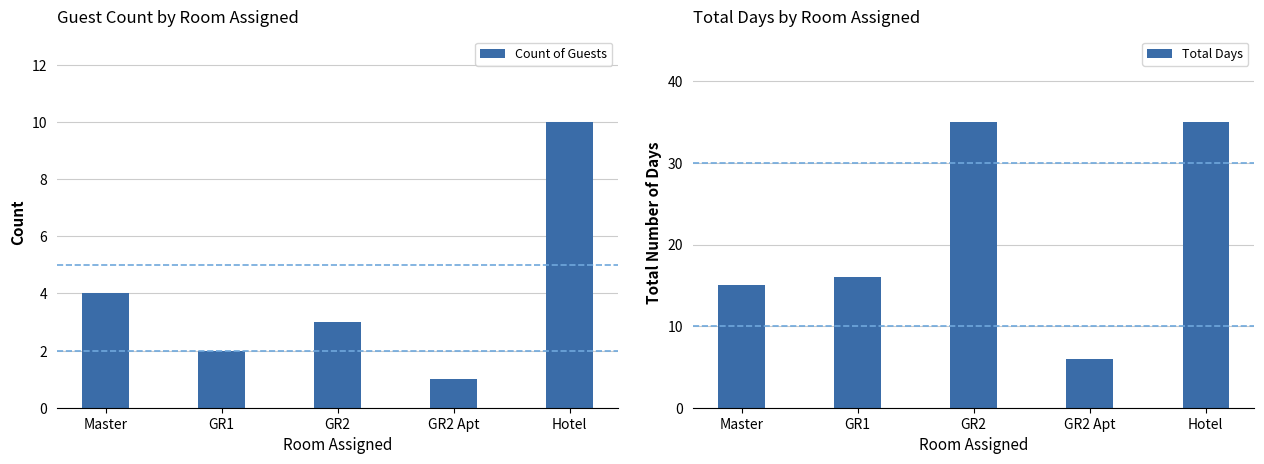

At which category is the sum across all series the highest?

Hotel